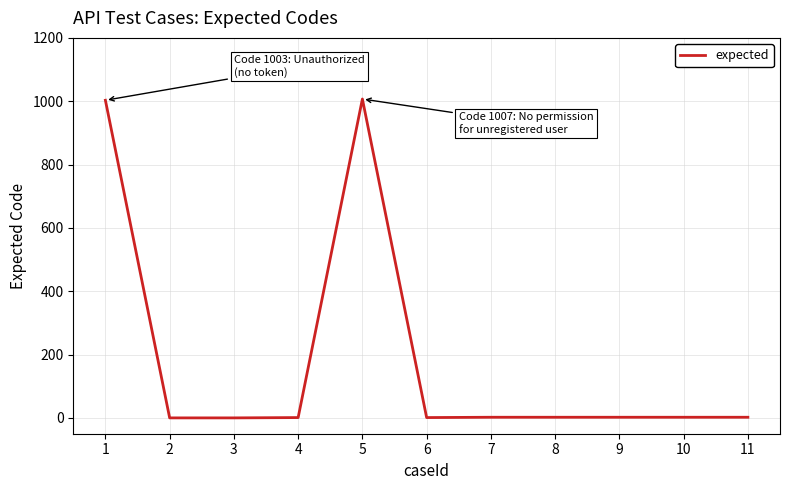

What is the greatest value displayed?

1007